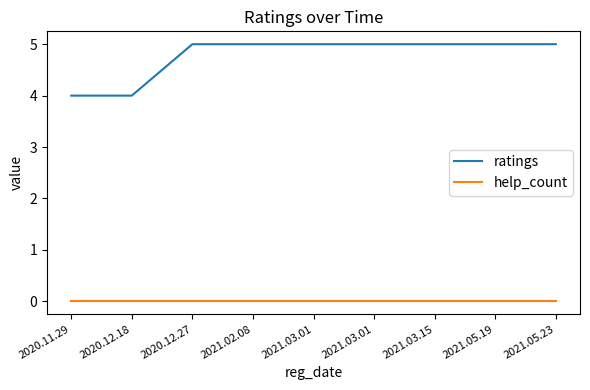

Does the chart display data point markers on the line(s)?

No